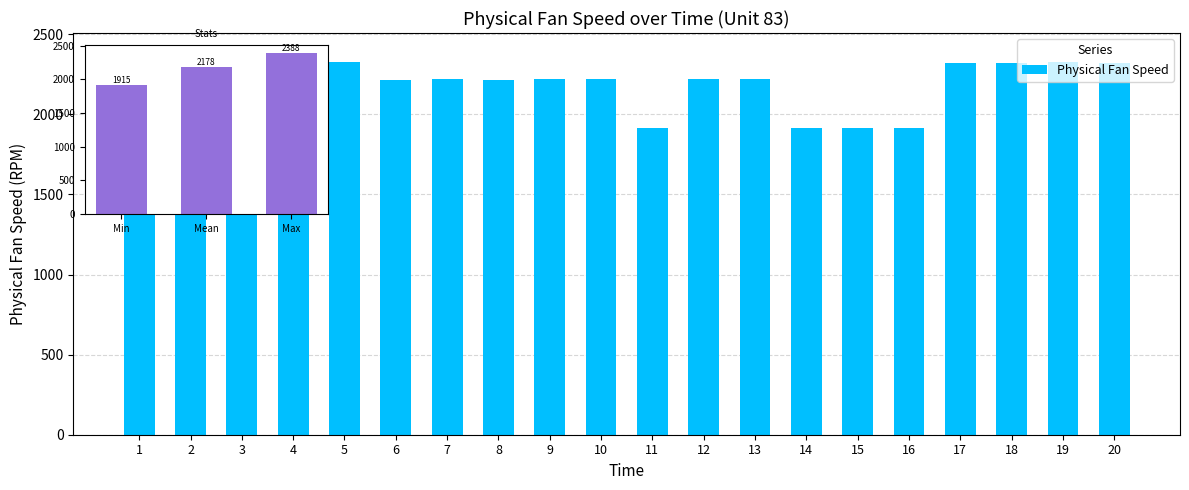

Does the chart contain any negative values?

No